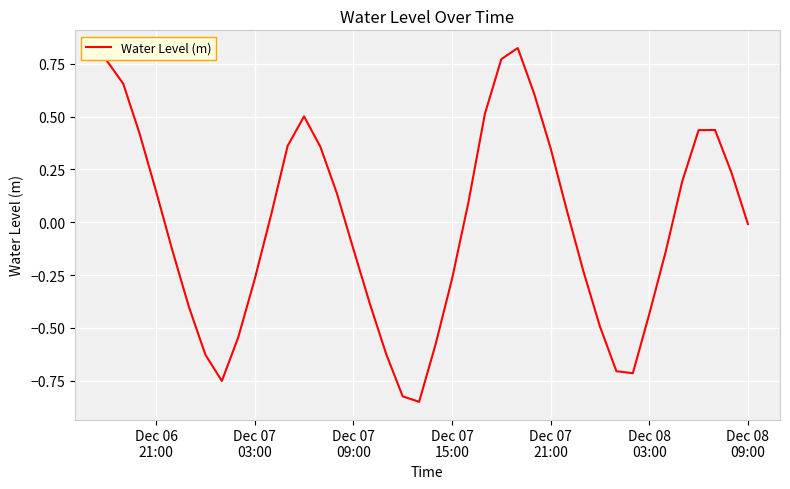

How many interior local valleys (lower than both neighbors) does the data have?

3